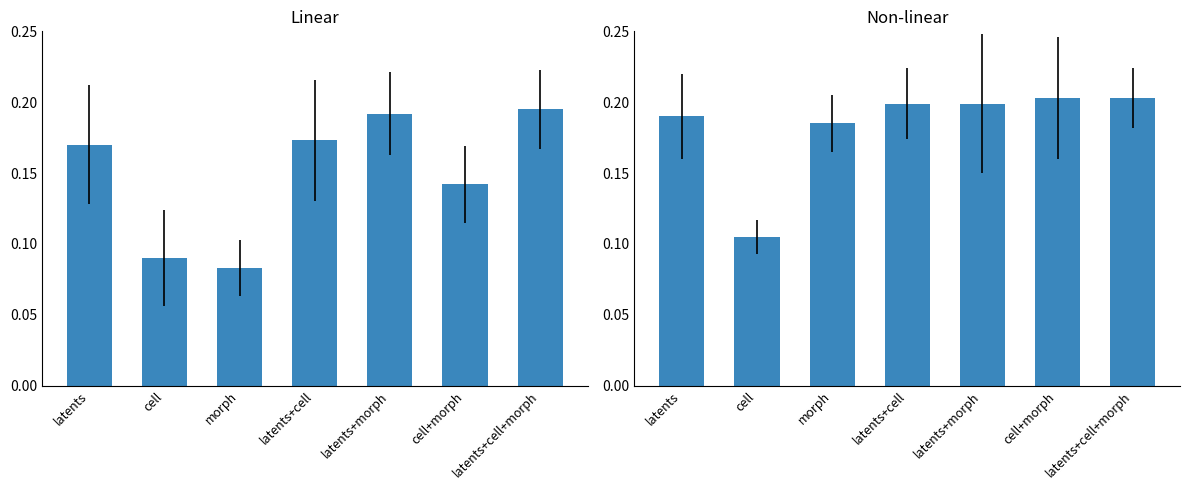

Count the number of data series in this chart.

2